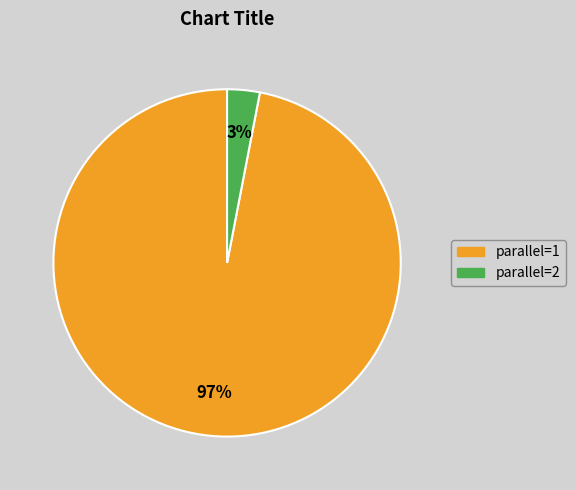

Count the number of slices in the pie.

2